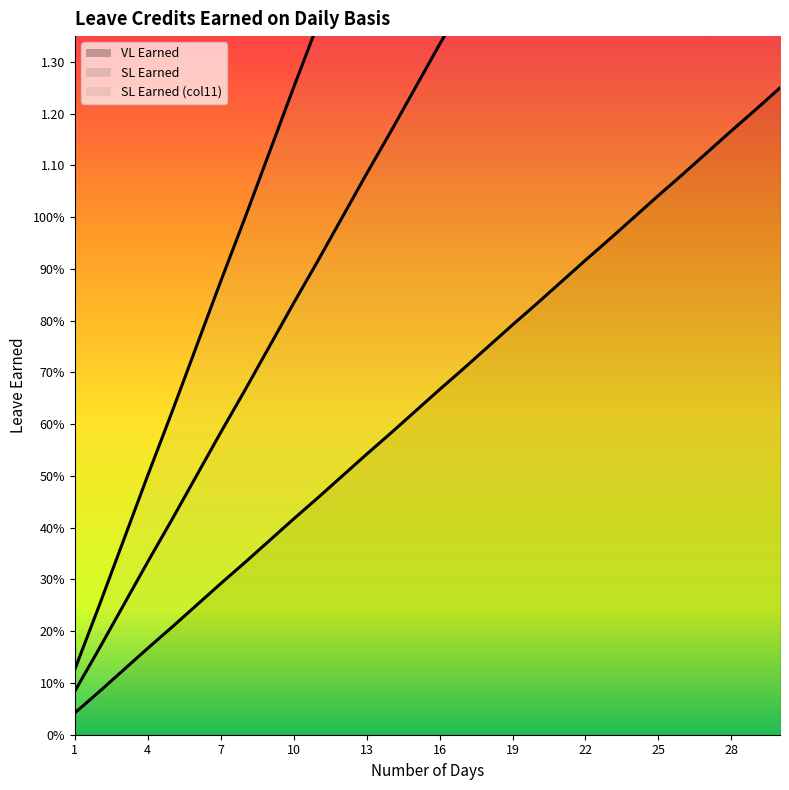

Which label corresponds to the smallest value in the chart?

1